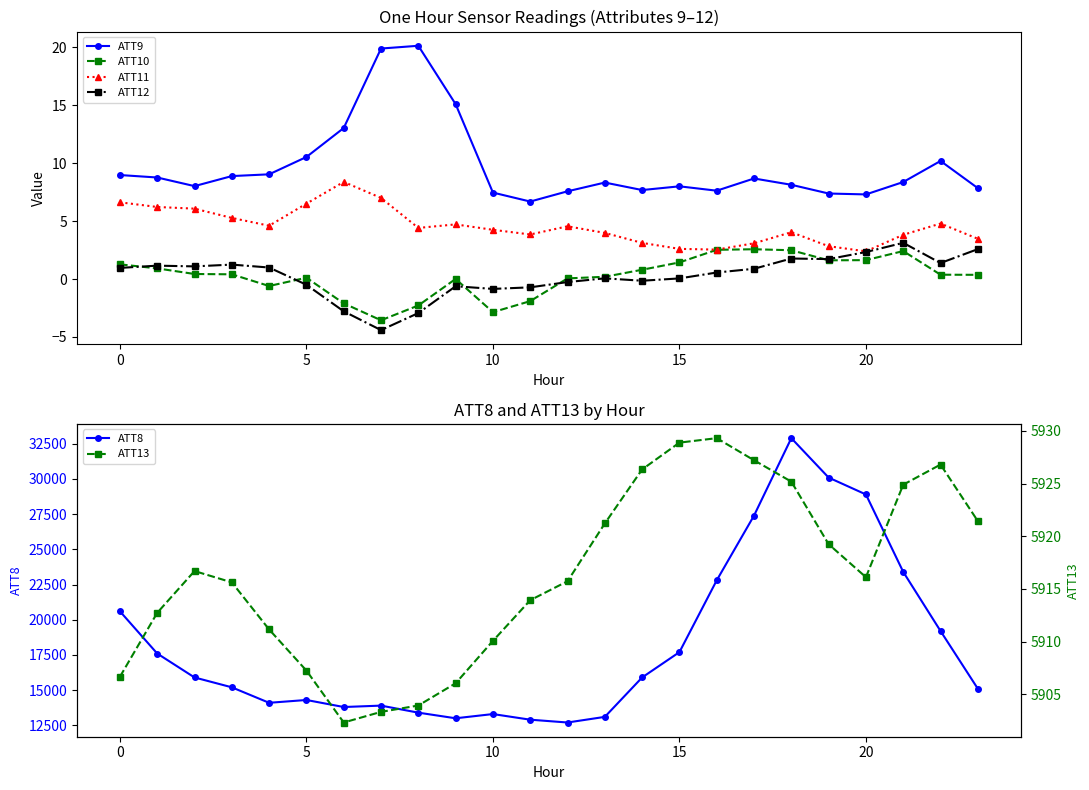

True or false: ATT9 and ATT11 intersect in this chart.

False